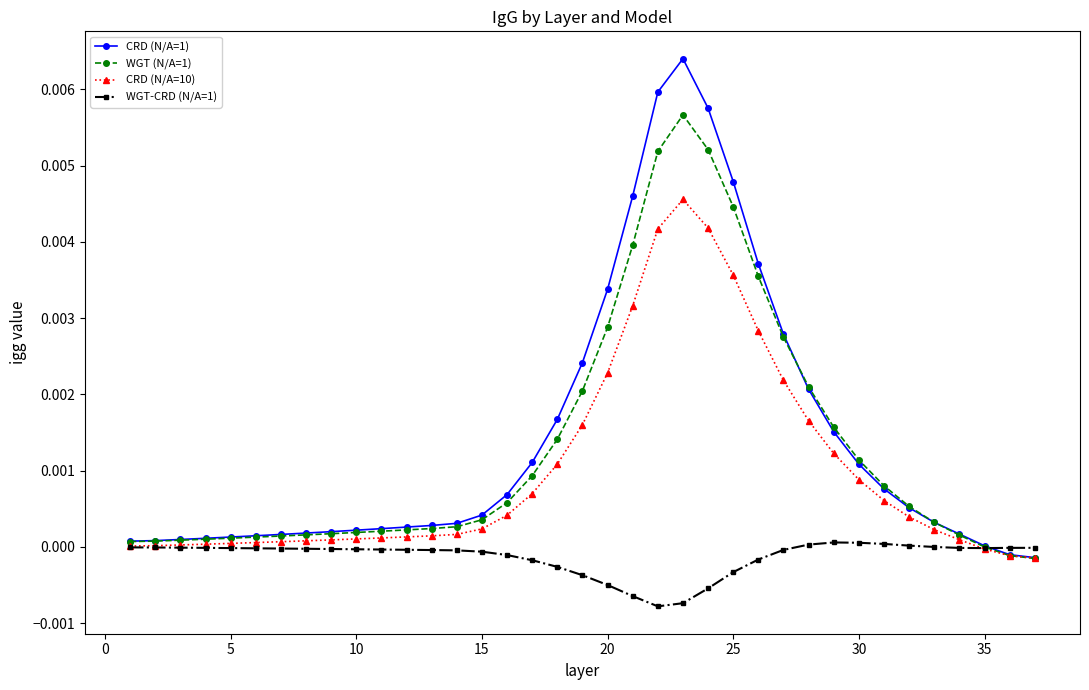

List the series in order of their peak value, lowest first.

WGT-CRD (N/A=1), CRD (N/A=10), WGT (N/A=1), CRD (N/A=1)